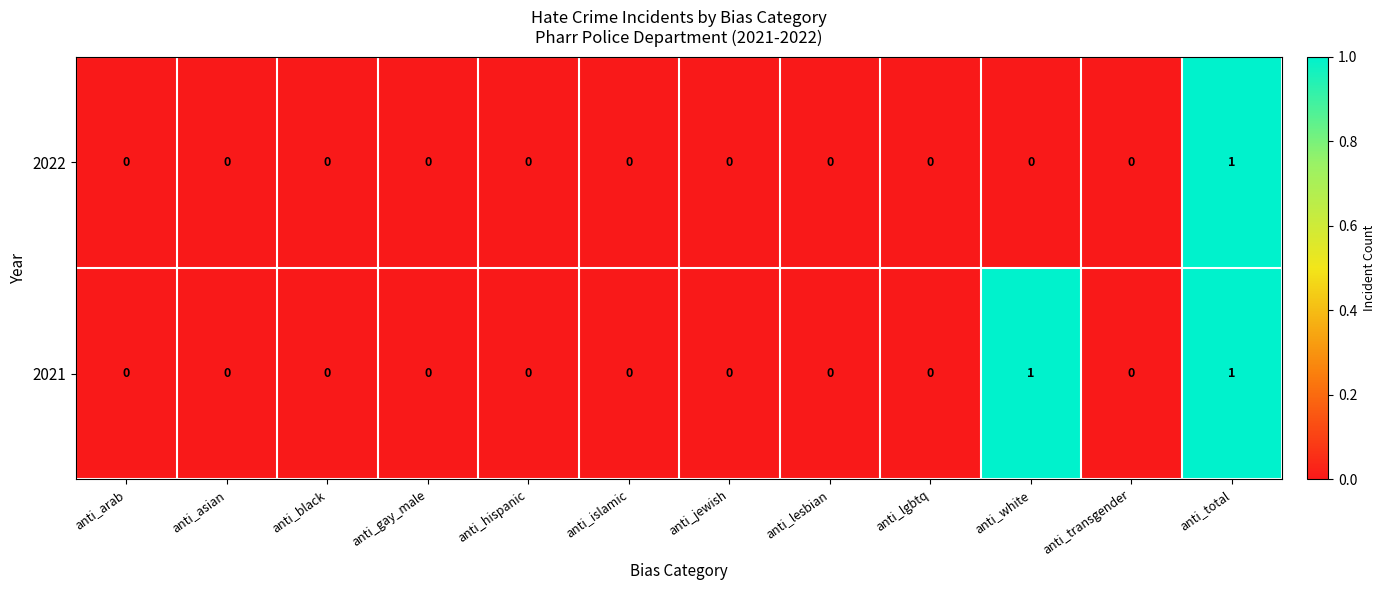

Count the 2021 values in the range 0 to 1.

12